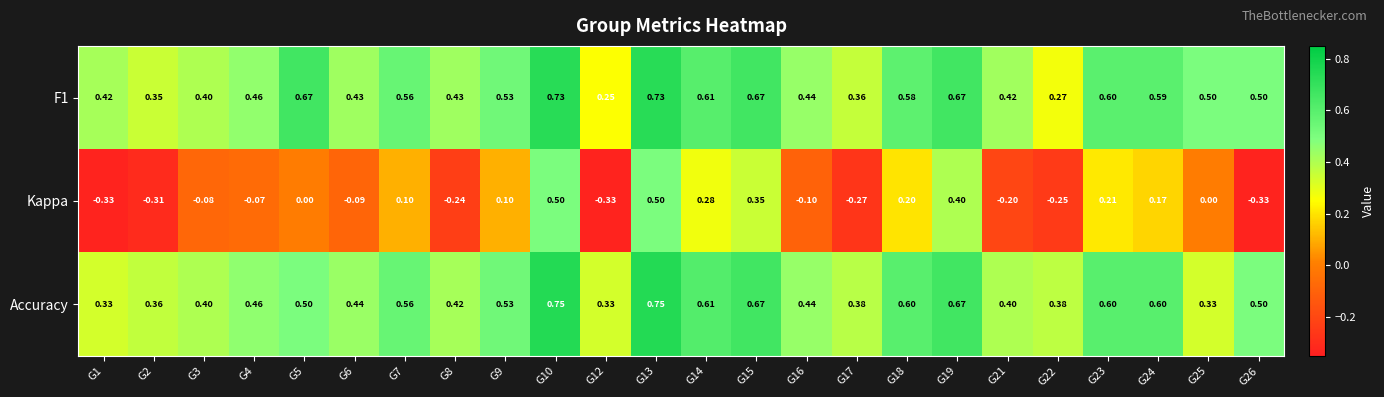

Is the value of F1 at G16 greater than the value of Accuracy at G25?

Yes